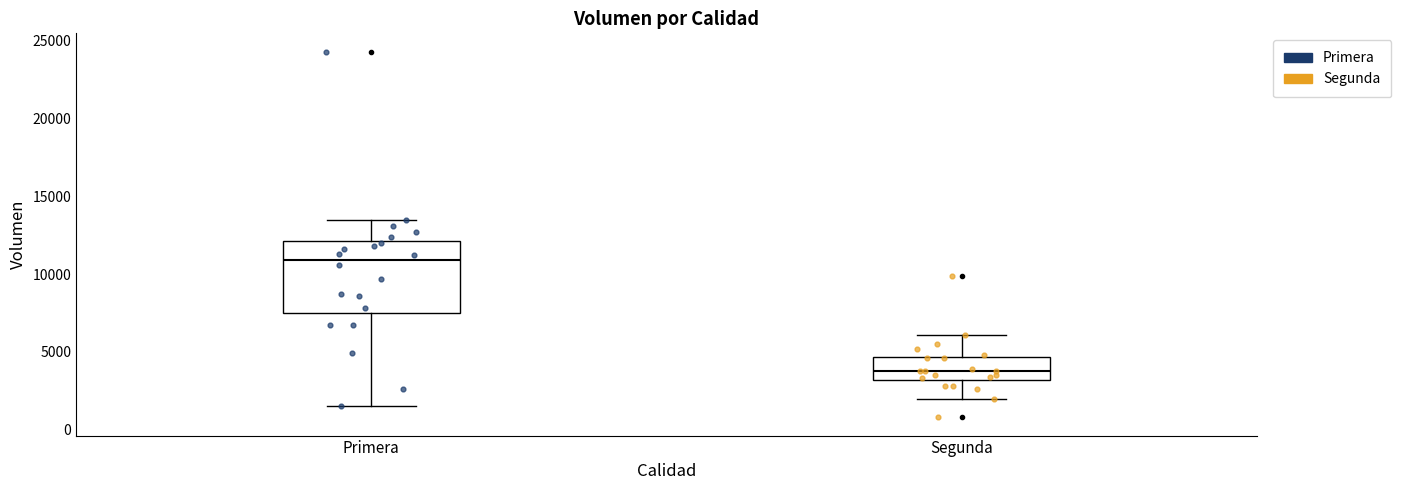

Where is the upper edge of the box for Segunda on the y-axis? The values are not printed on the chart, so give them approximately, as read against the axis.

4500